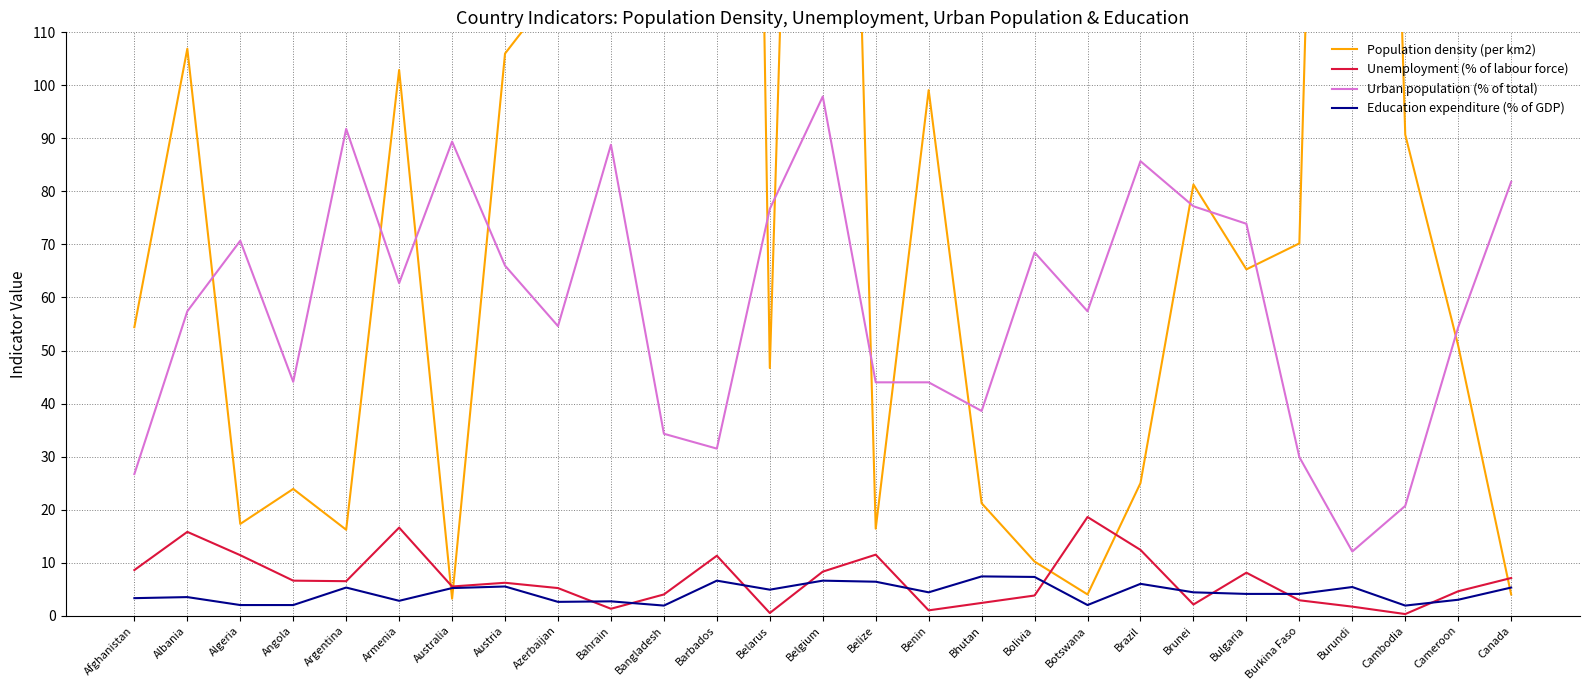

Is the value of Education expenditure (% of GDP) at Cameroon greater than the value of Population density (per km2) at Australia?

No